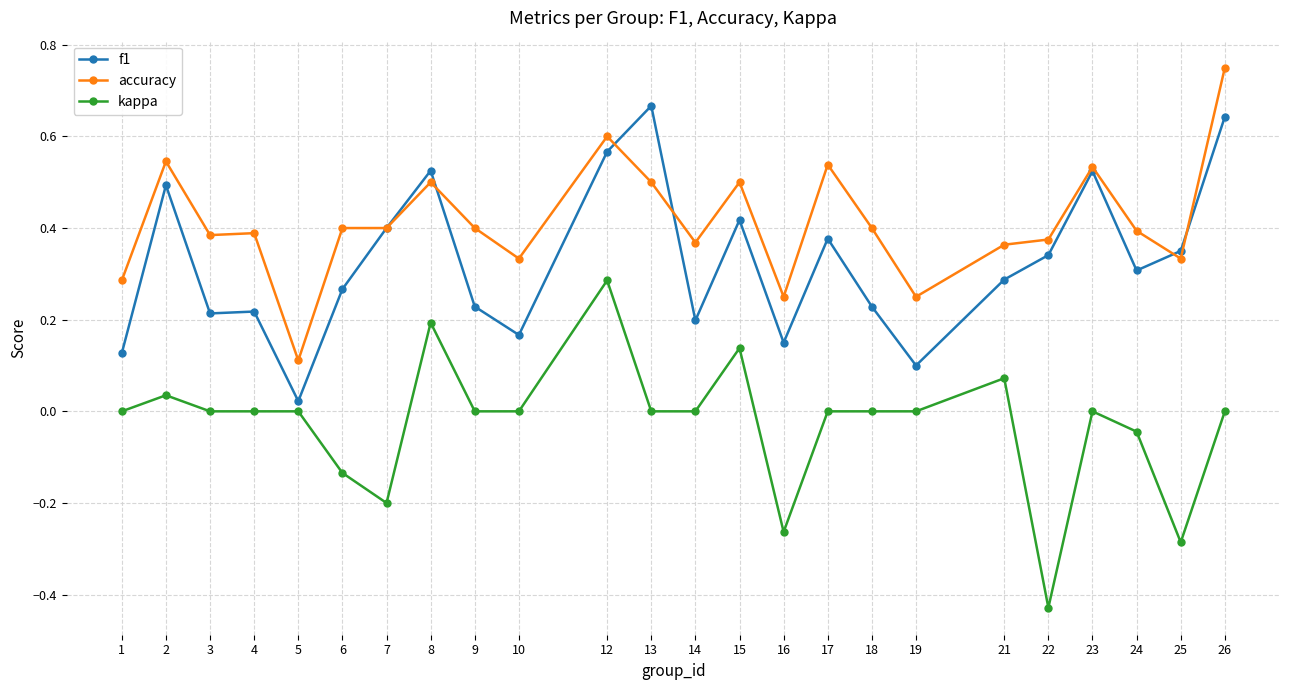

Which category has the highest value across all series?

26